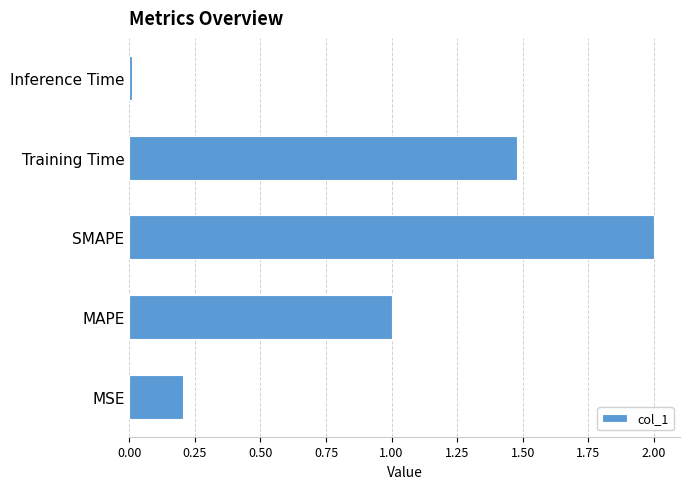

The value at Training Time is 2.6. True or false?

False